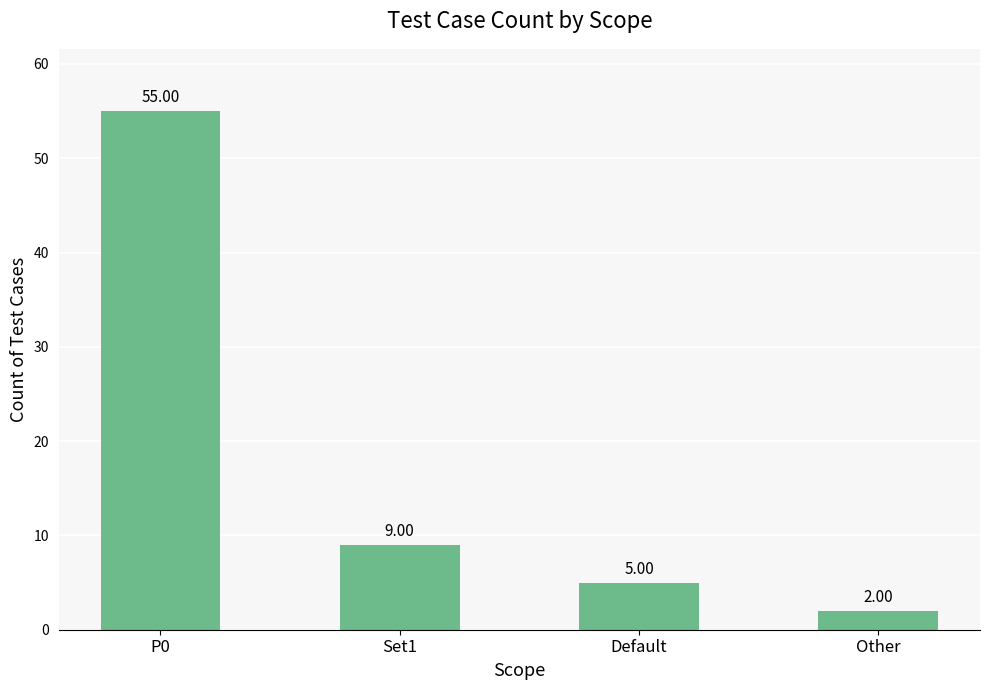

What is the maximum value shown in the chart?

55